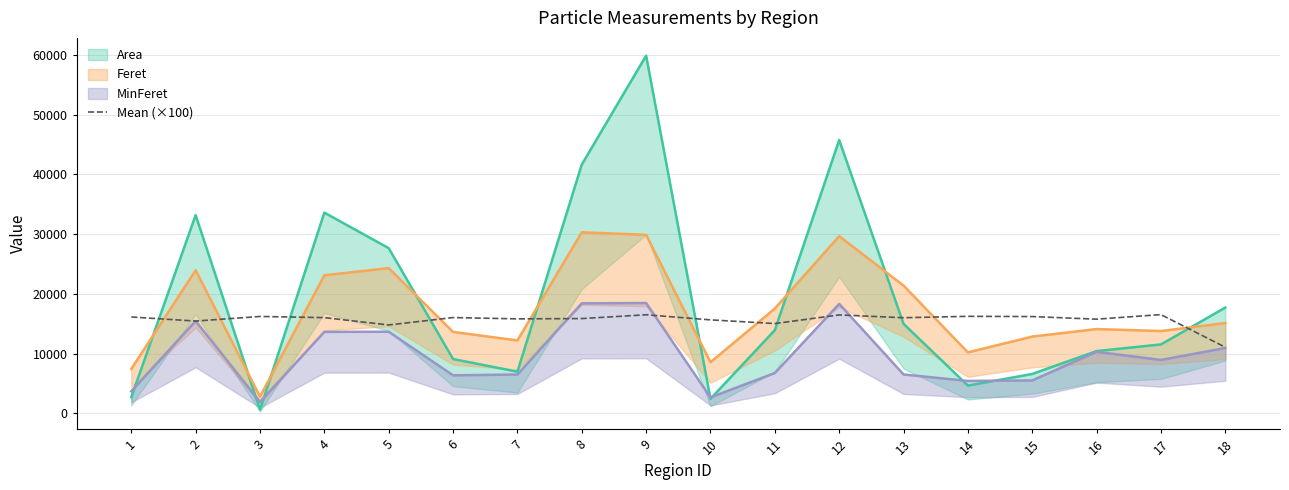

The value at 10 is 15649.2. True or false?

True